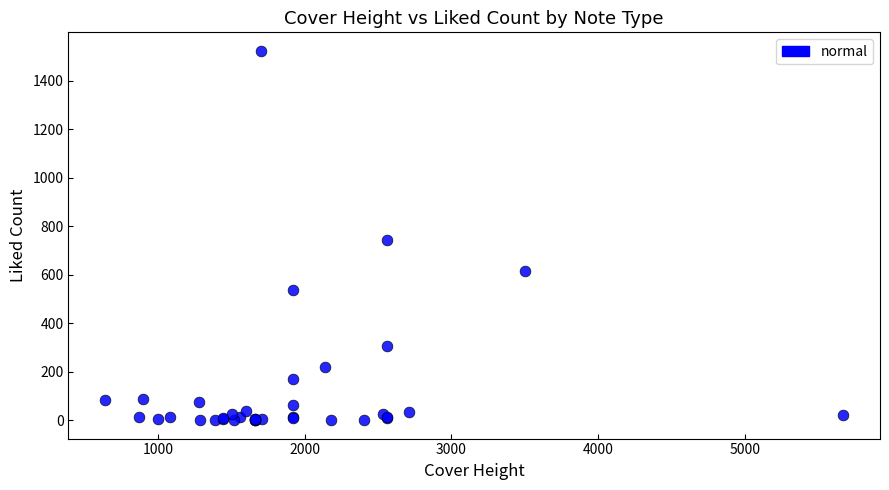

What Y value in the scatter plot is closest to 761?

741